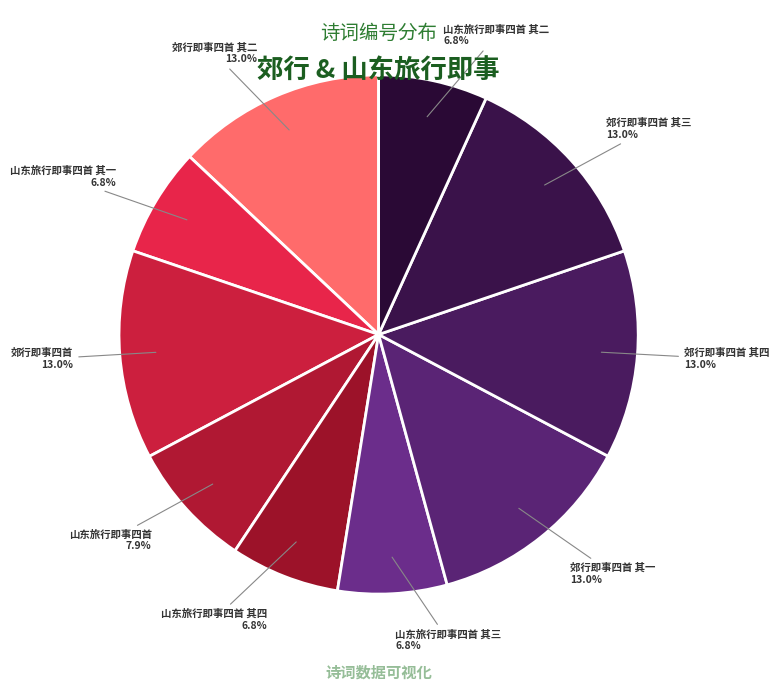

The 山东旅行即事四首 其一 slice represents 1% of the pie. True or false?

False